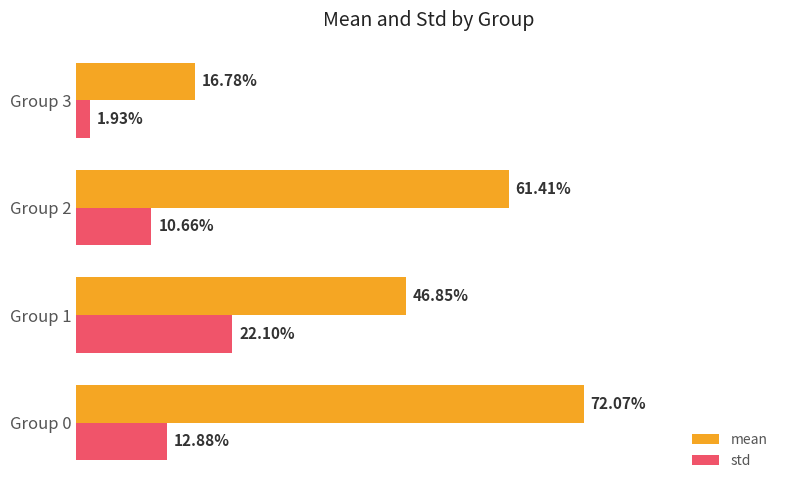

What are all the series names shown in the legend?

mean, std